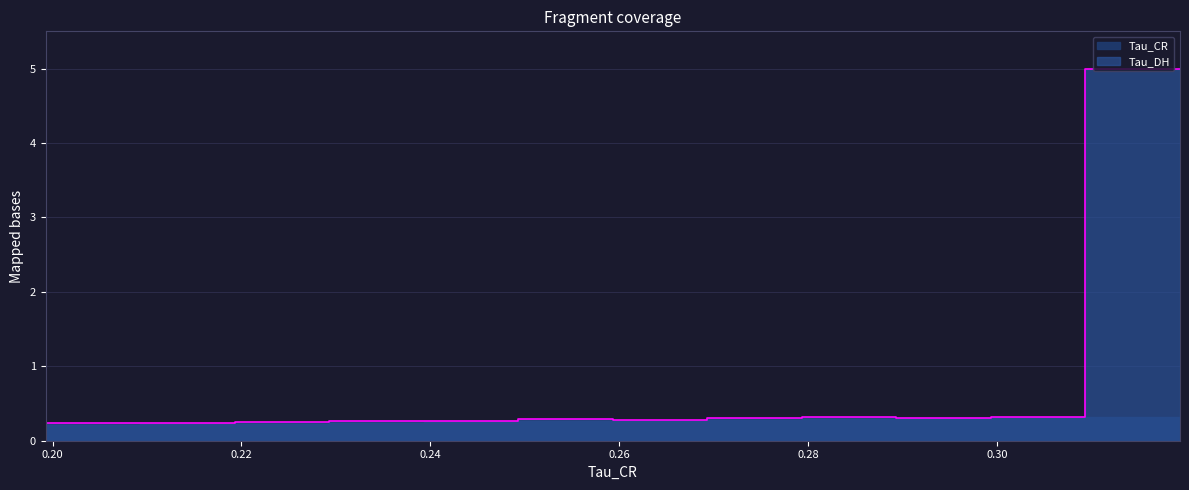

What is the average value?

0.6